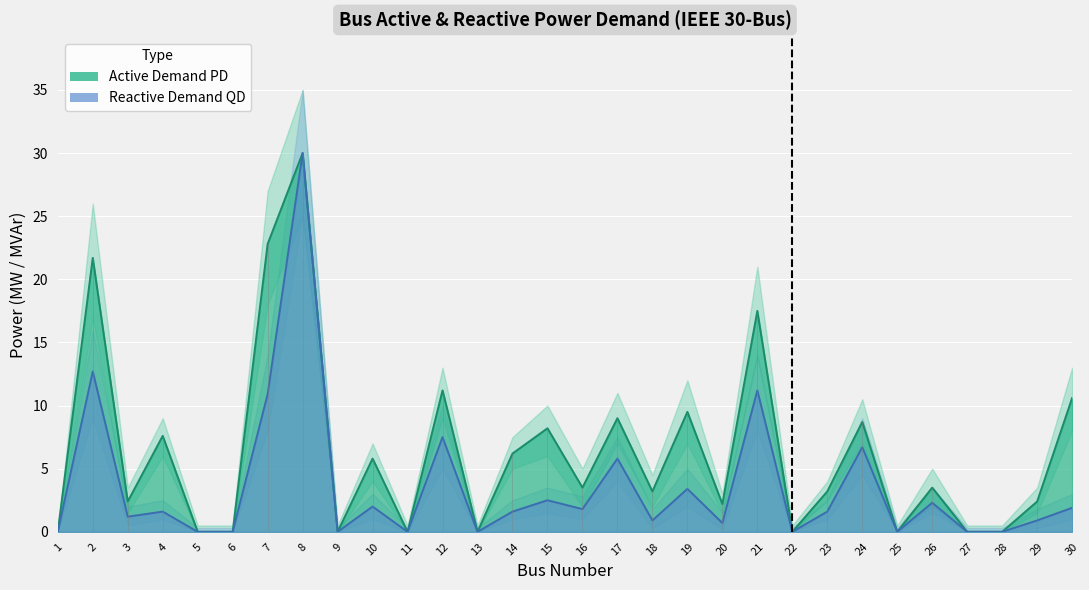

What is the greatest value displayed?

30.0